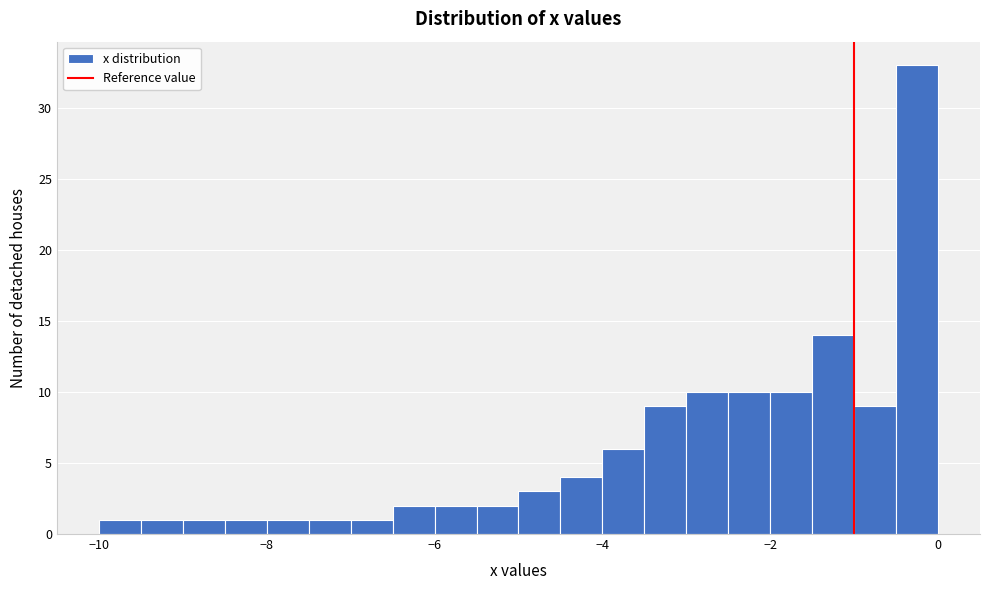

Around what value on the x-axis is the tallest bar? Give the approximate position of its centre, as read against the axis.

-0.2